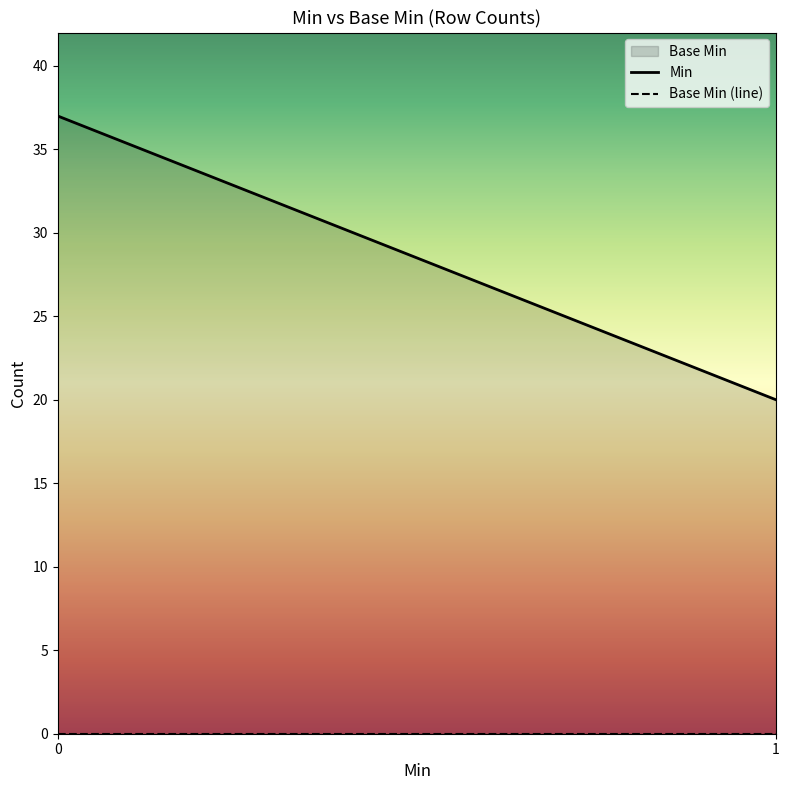

True or false: the data shows 35 at 1.

False